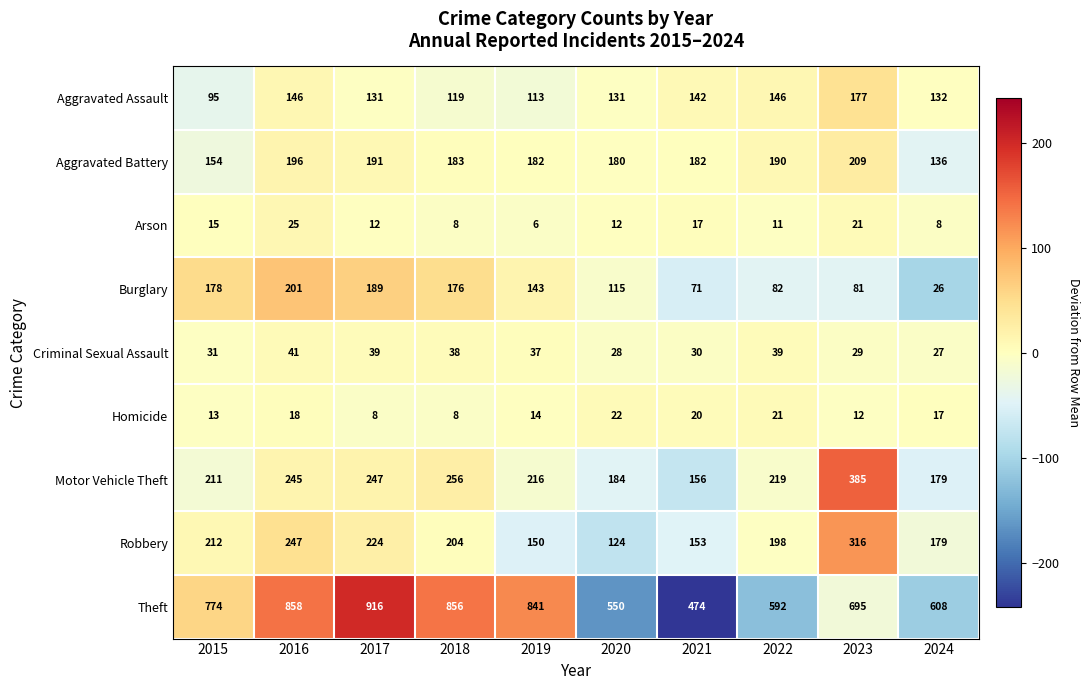

What is the difference between the highest and lowest values at 2023?

683